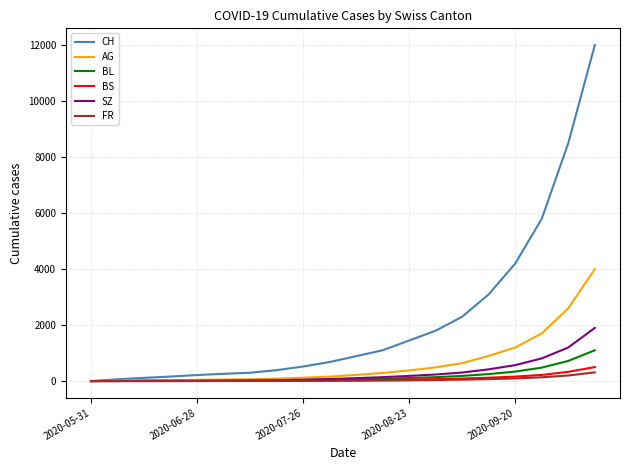

Which series has the largest total across all categories?

CH